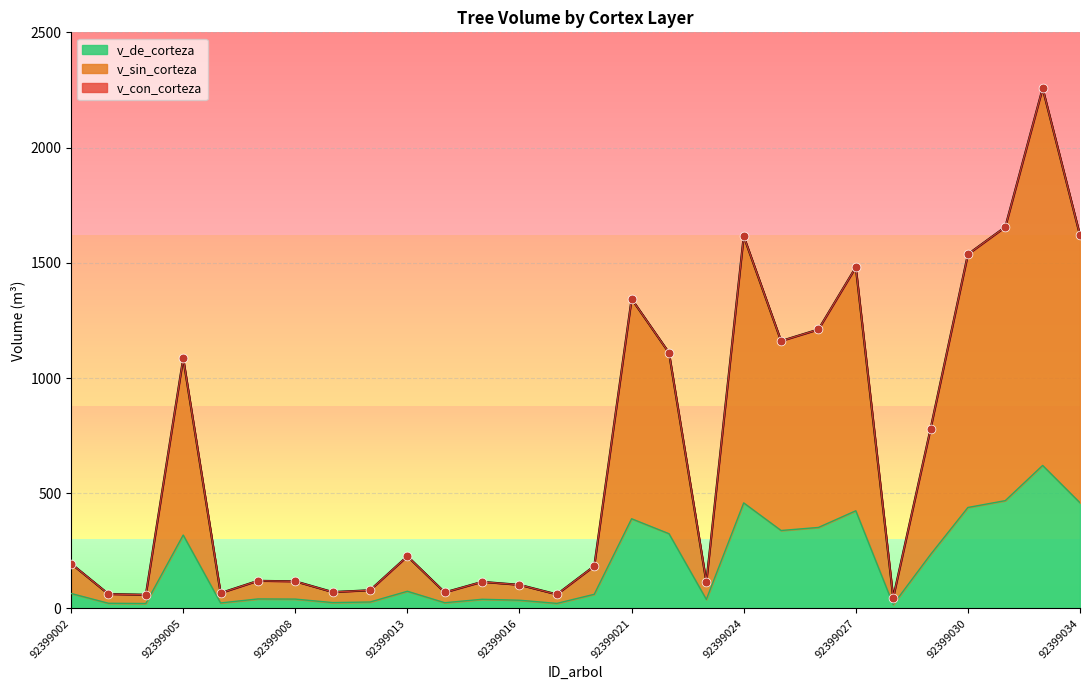

What is the total value across all series at 92399009?

168.2